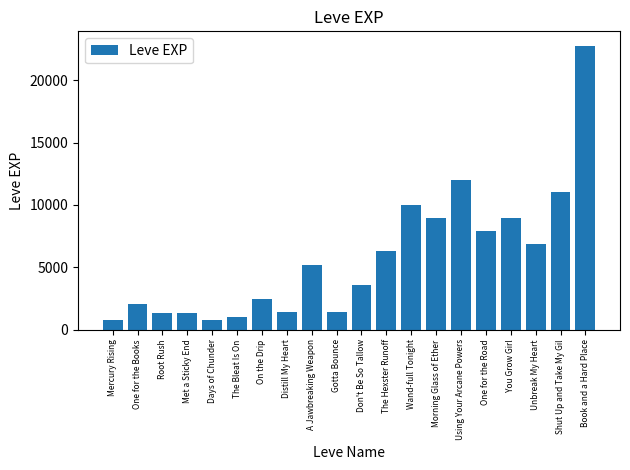

Between Shut Up and Take My Gil and Using Your Arcane Powers, which is larger?

Using Your Arcane Powers